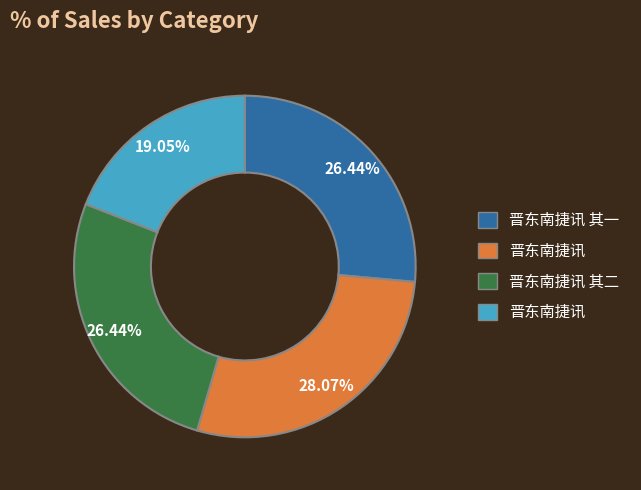

Does any single category account for the majority?

No